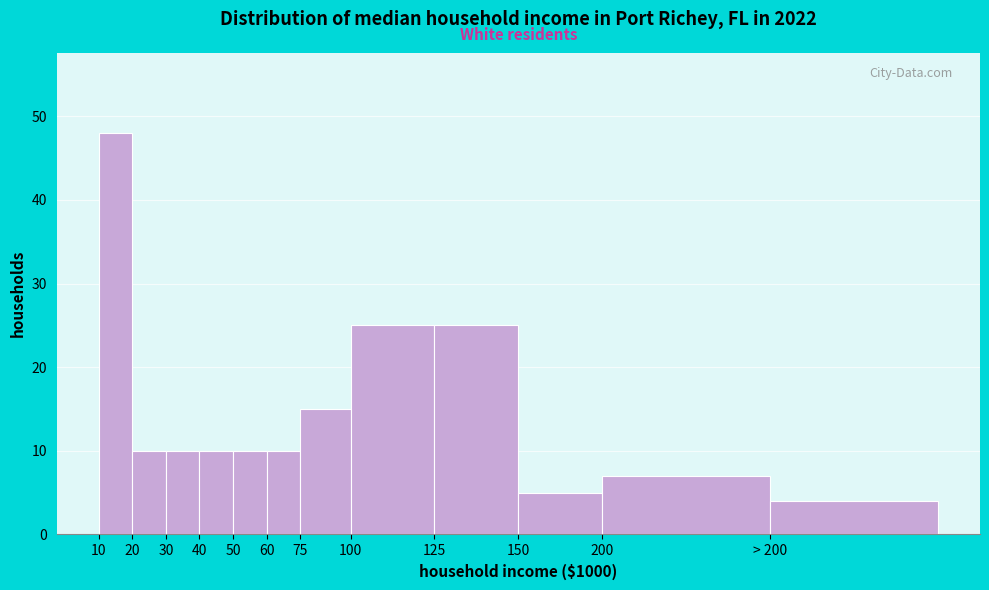

Reading left to right, list all the values displayed in this chart.

48	10	10	10	10	10	15	25	25	5	7	4